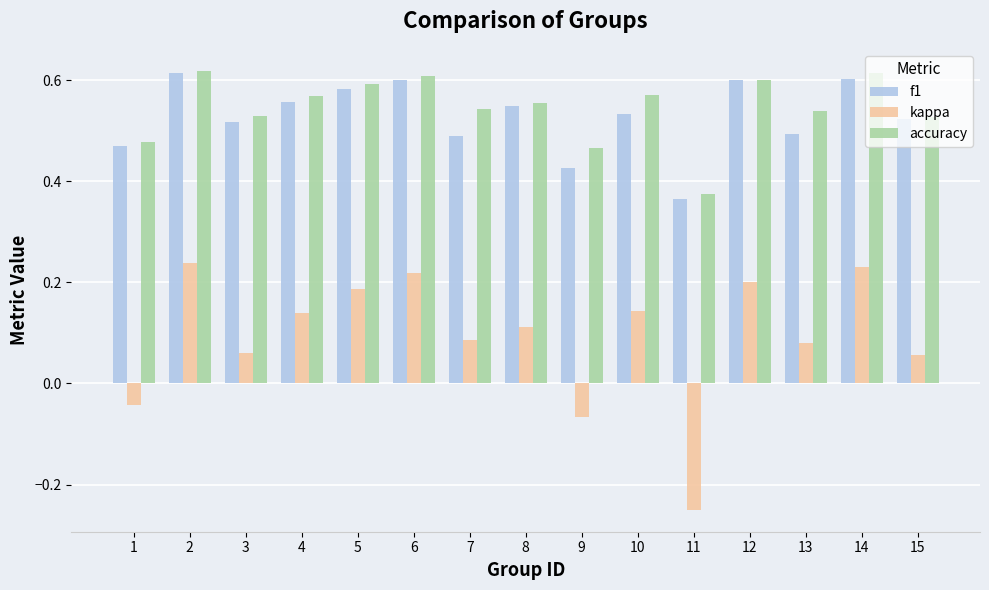

How many values in kappa are above zero?

12